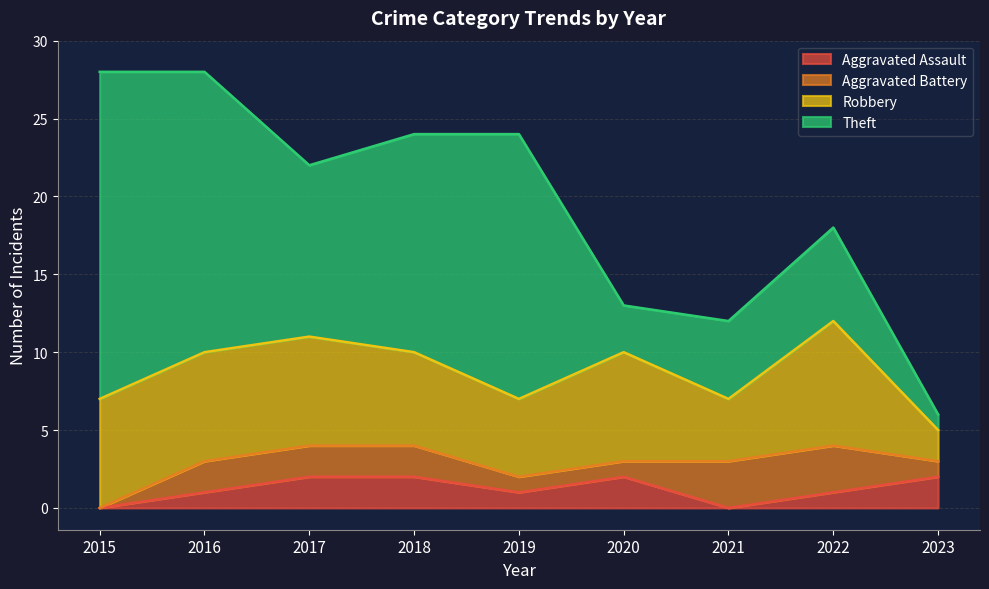

Which series has the largest total across all categories?

Theft